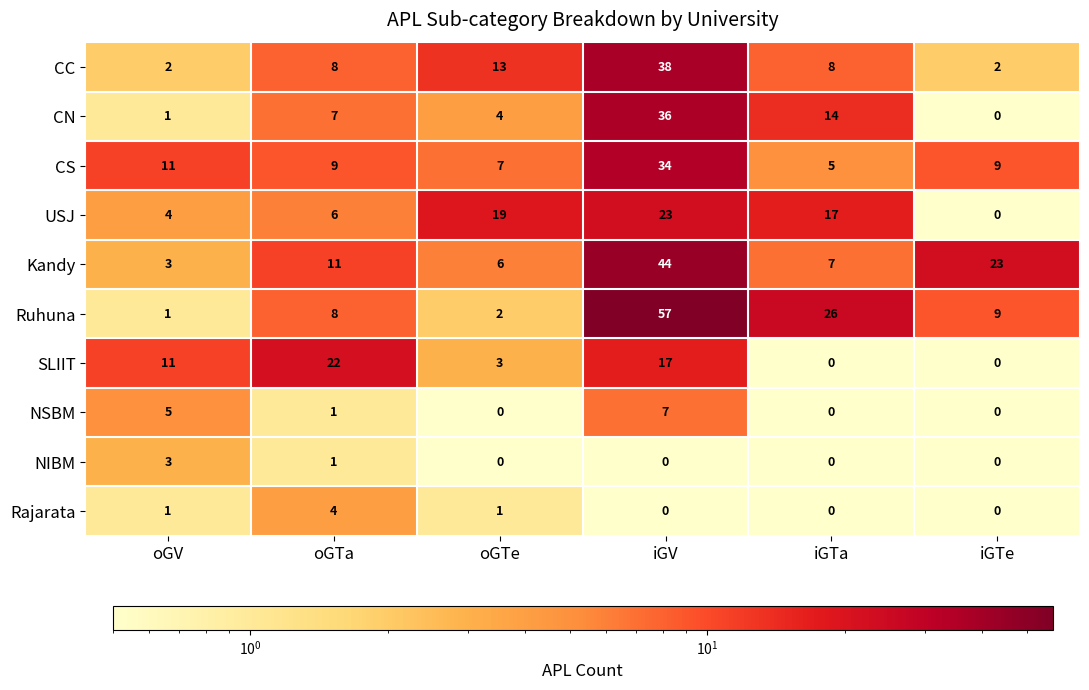

What is the greatest value displayed?

57